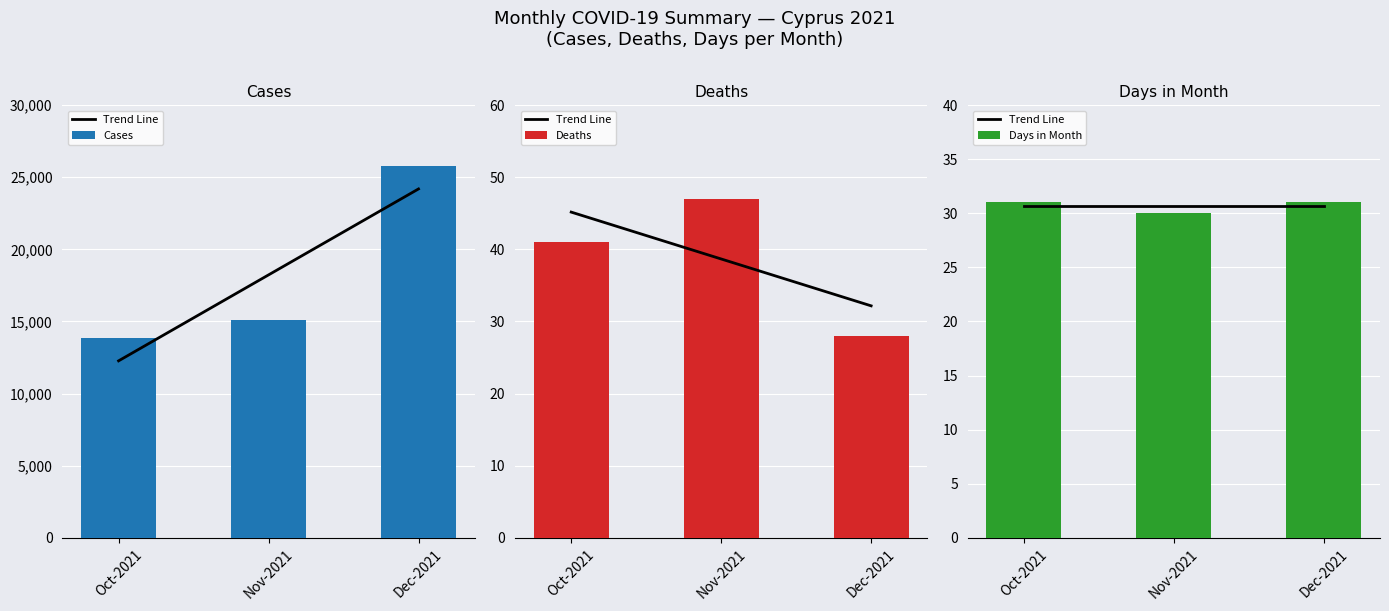

What is the maximum value for Deaths?

47